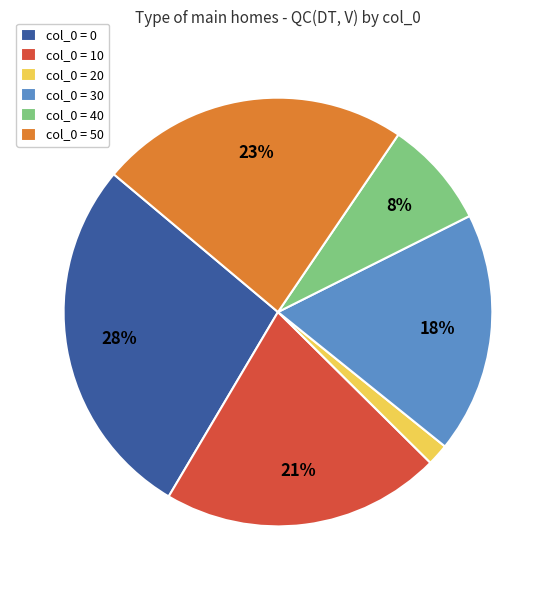

Combined, do col_0 = 30 and col_0 = 40 account for over 50%?

No